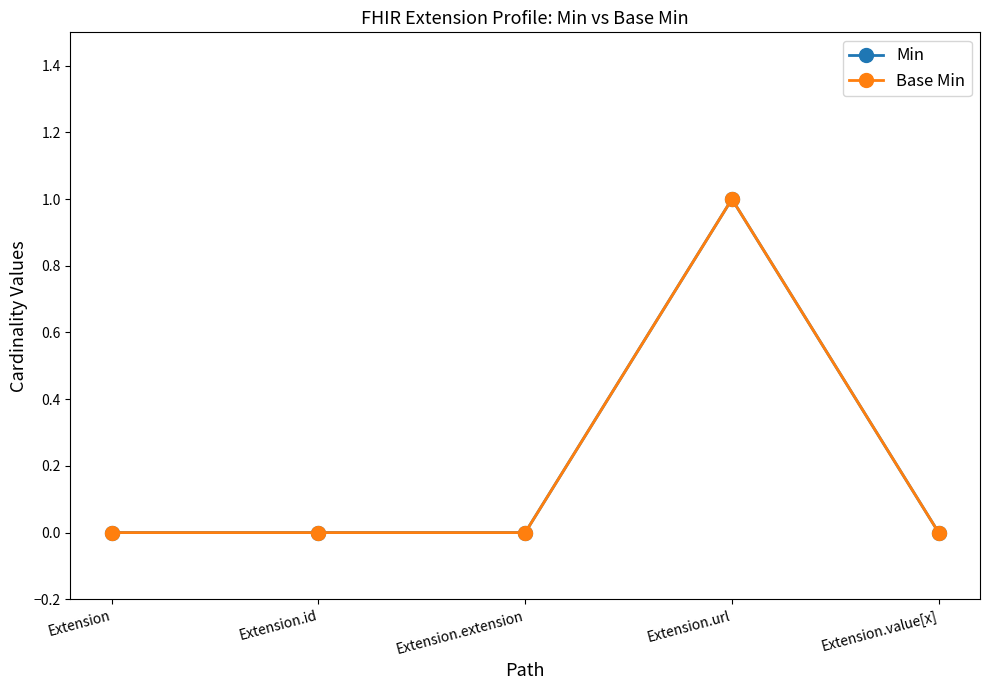

List the labels in order of Base Min value, smallest first.

Extension, Extension.id, Extension.extension, Extension.value[x], Extension.url